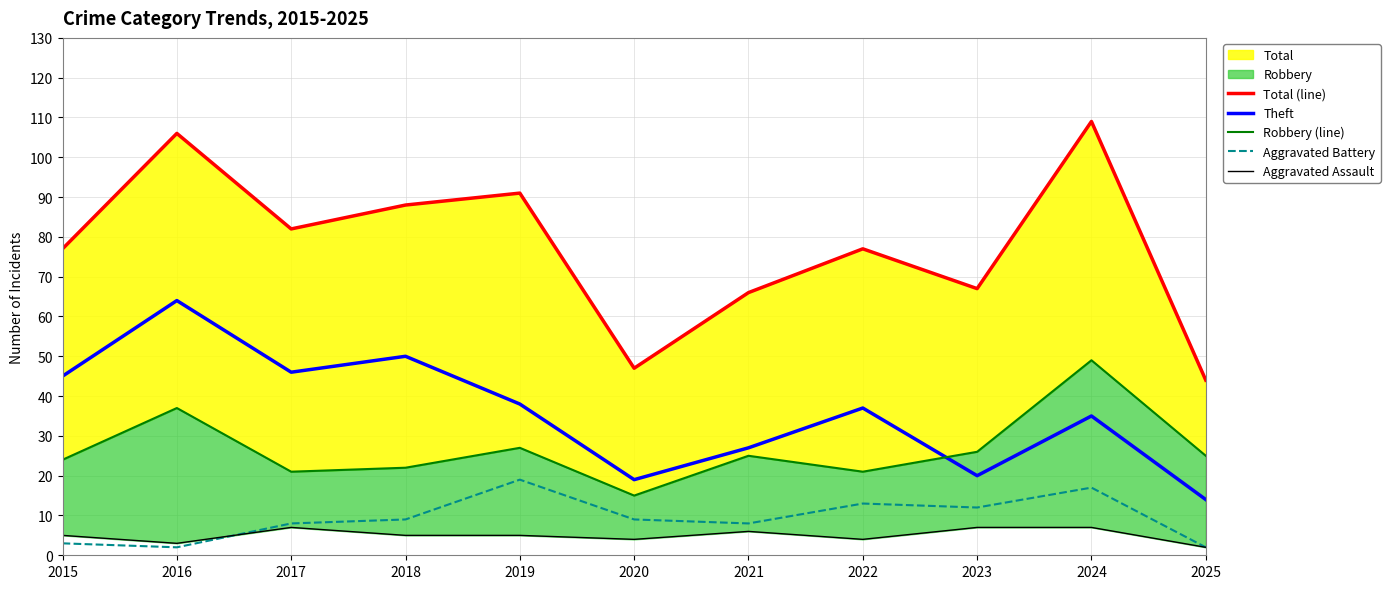

What is the spread (max minus min) of values at 2016?

104